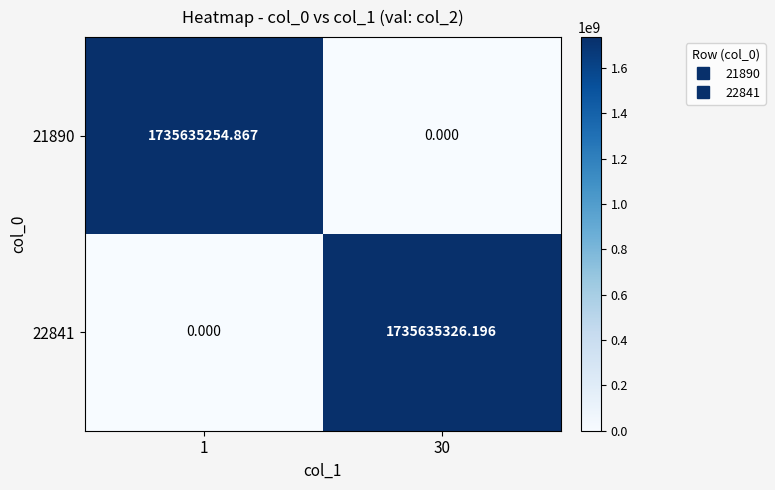

How many positive values does the 21890 series have?

1